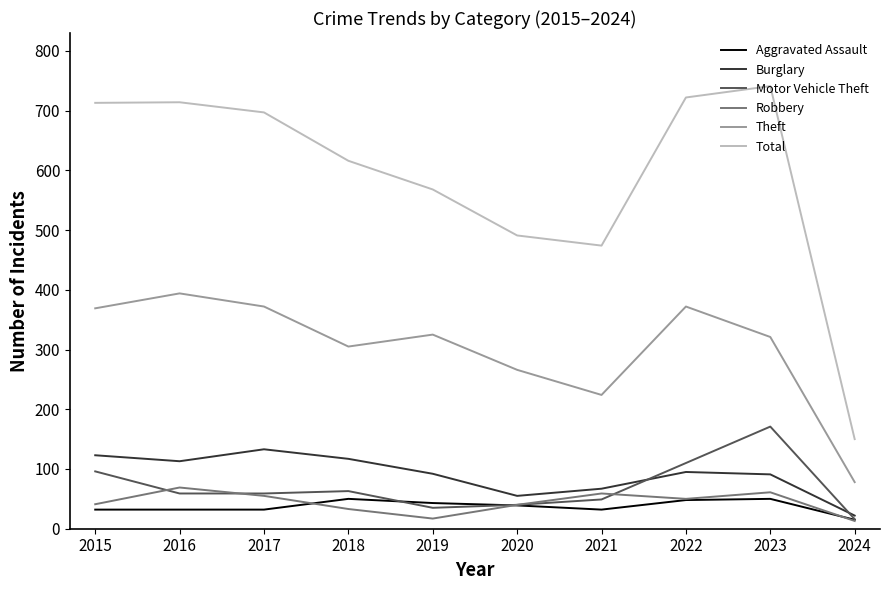

Which series has the largest total across all categories?

Total